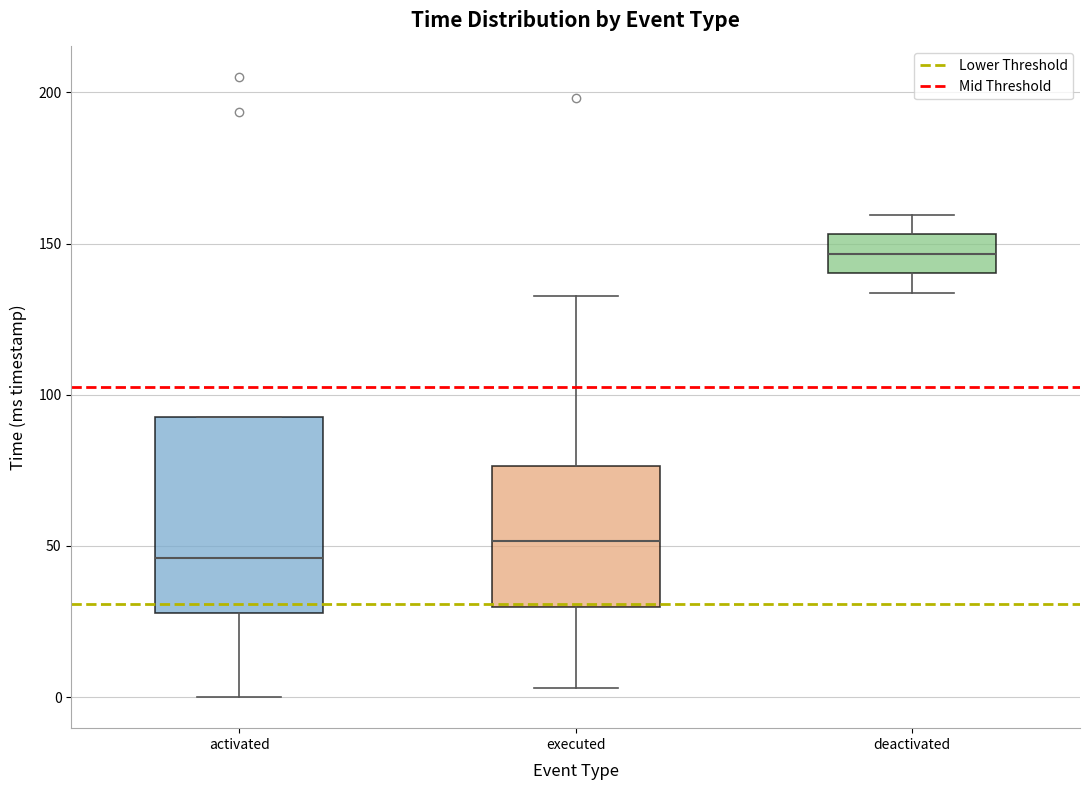

Which box is the tallest, from its lower edge to its upper edge?

activated